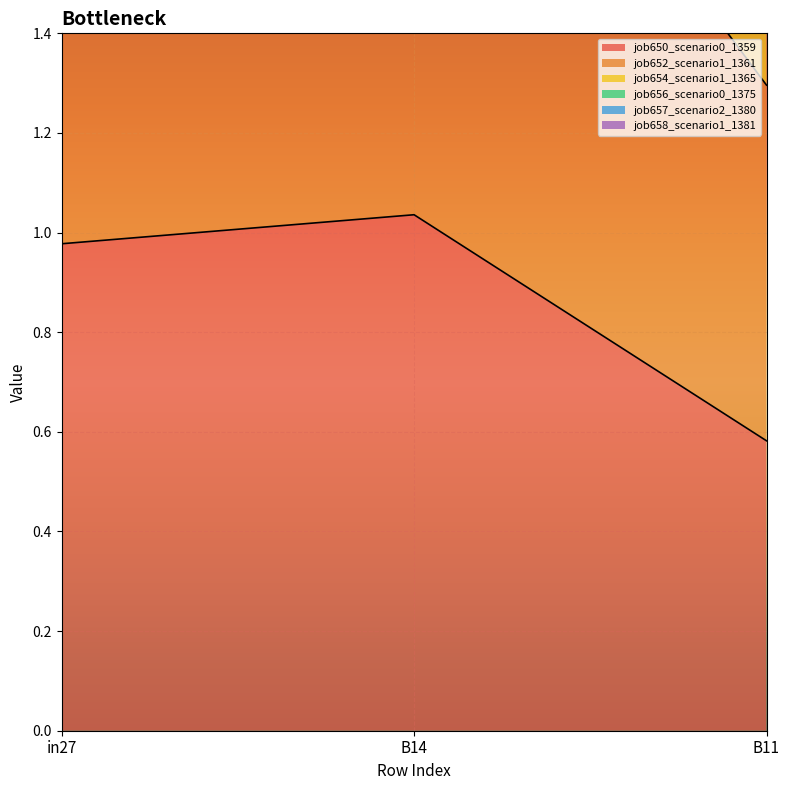

Reading left to right, what are all the values shown in this chart?

job650_scenario0_1359: in27=1.0	B14=1.0	B11=0.6
job652_scenario1_1361: in27=2.1	B14=2.2	B11=1.3
job654_scenario1_1365: in27=3.2	B14=3.4	B11=2.0
job656_scenario0_1375: in27=4.2	B14=4.4	B11=2.5
job658_scenario1_1381: in27=5.9	B14=6.5	B11=3.7